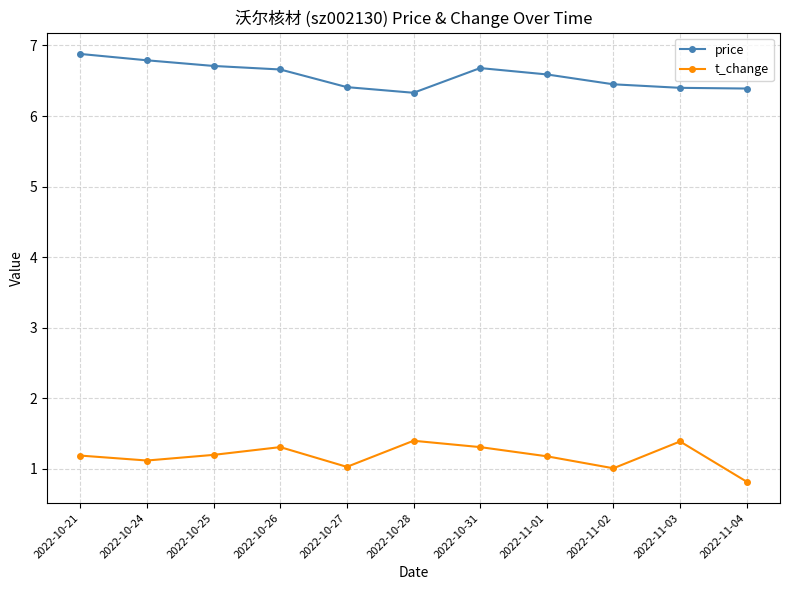

What are all the series names shown in the legend?

price, t_change